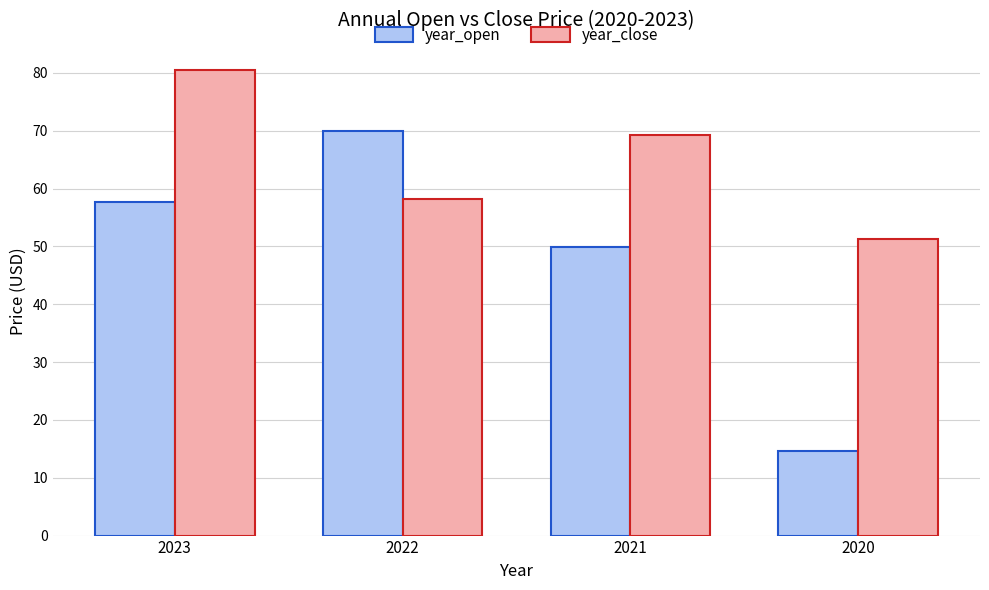

What are all the series names shown in the legend?

year_open, year_close